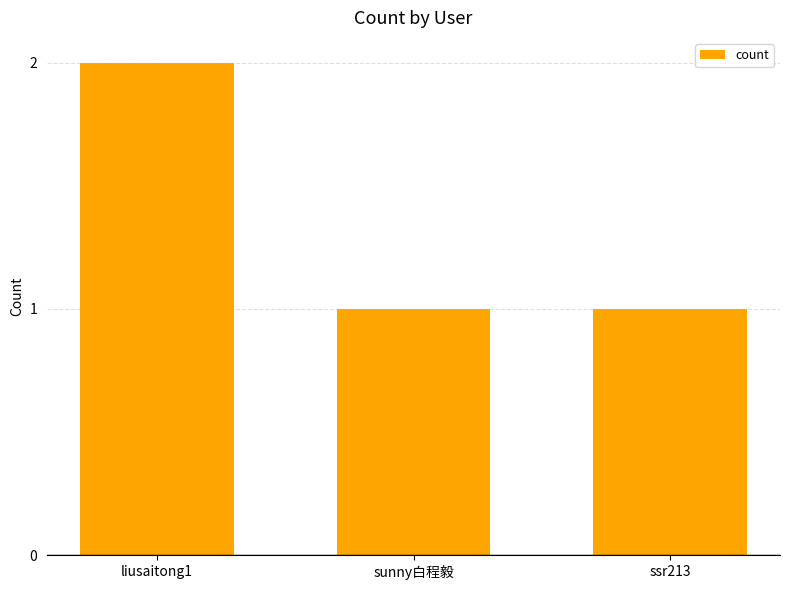

Which category has the highest value across all series?

liusaitong1